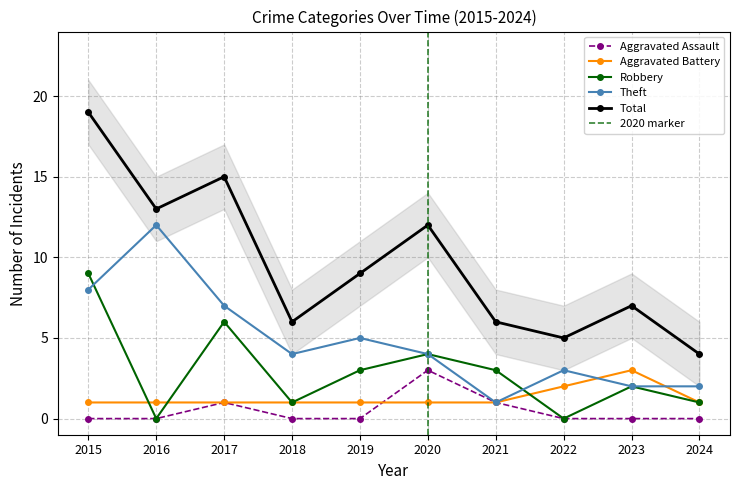

How many distinct data groups are displayed?

5